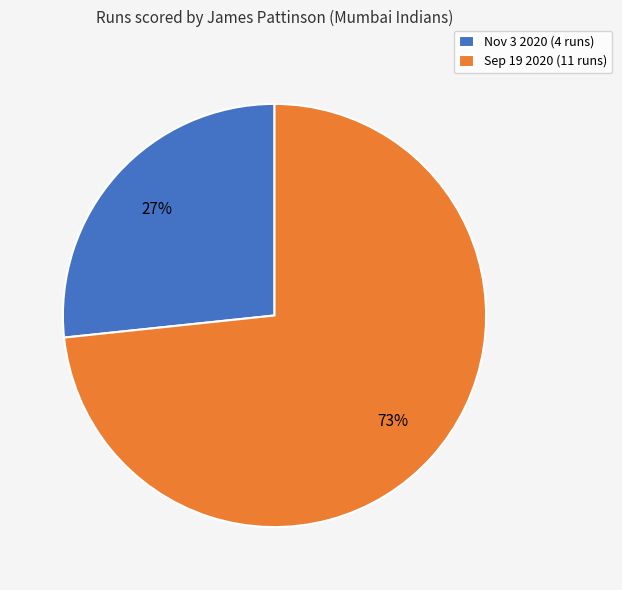

Is there any slice that represents more than half of the pie?

Yes